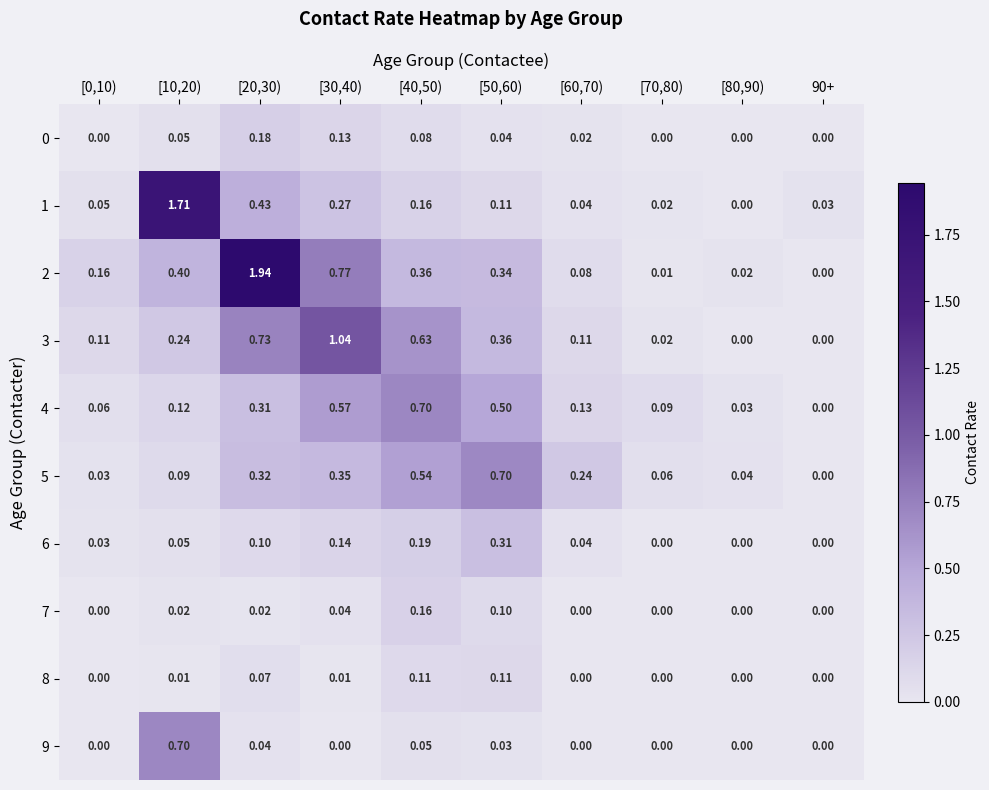

Is the value of 6 at 90+ greater than the value of 5 at [70,80)?

No